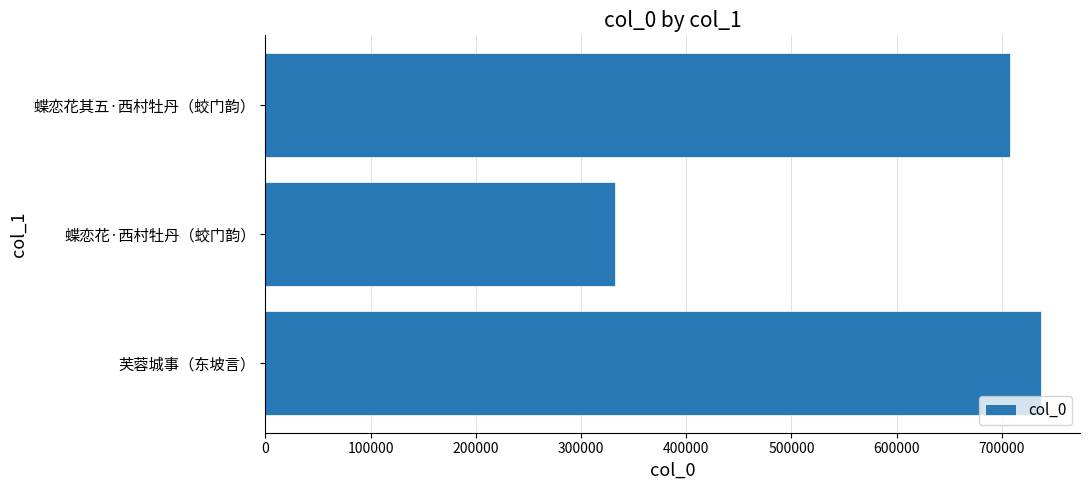

The value at 蝶恋花其五·西村牡丹（蛟门韵） is 707846. True or false?

True